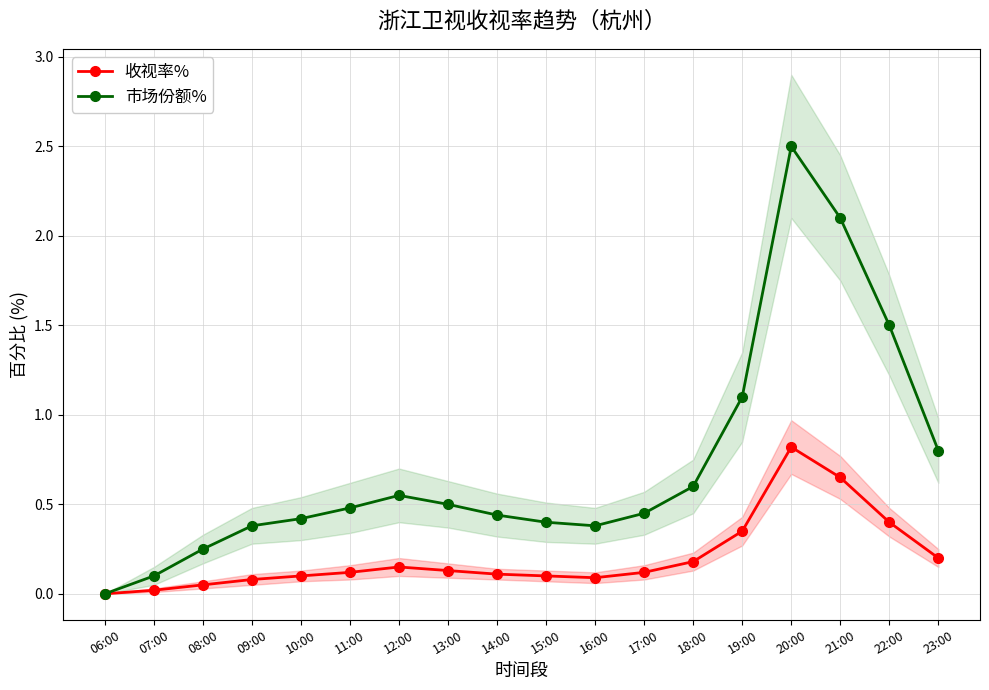

What is the label of the 12th point from the right?

12:00